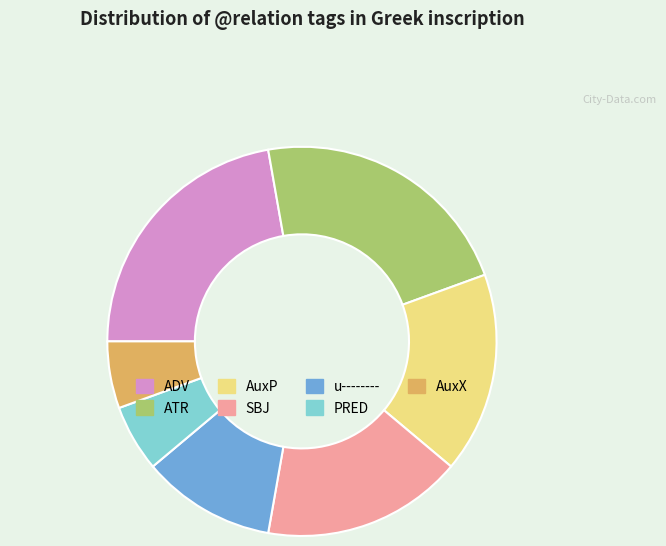

Is PRED the majority of the pie?

No